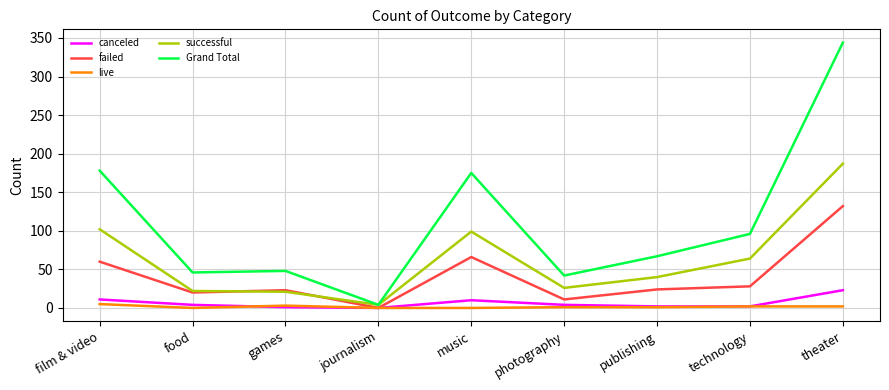

At which category is the sum across all series the highest?

theater